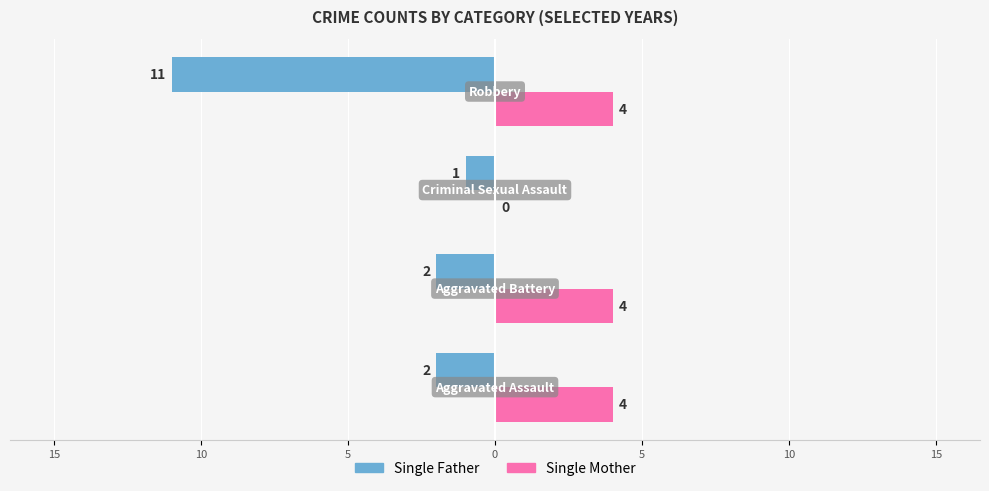

What are all the series names shown in the legend?

Single Father, Single Mother